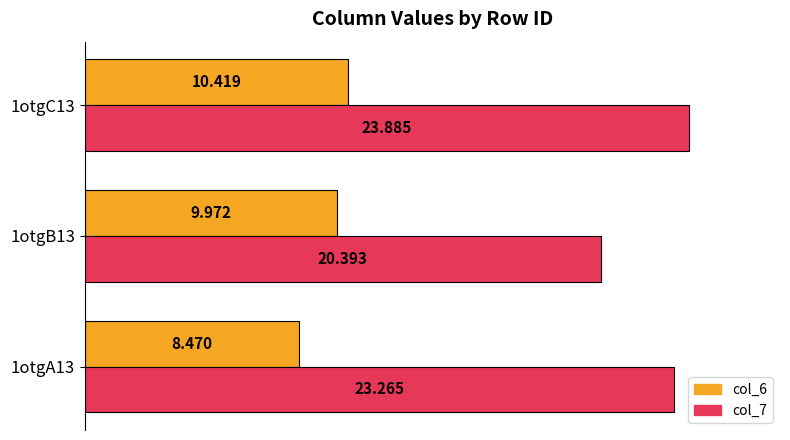

Rank the series by their maximum value, from highest to lowest.

col_7, col_6